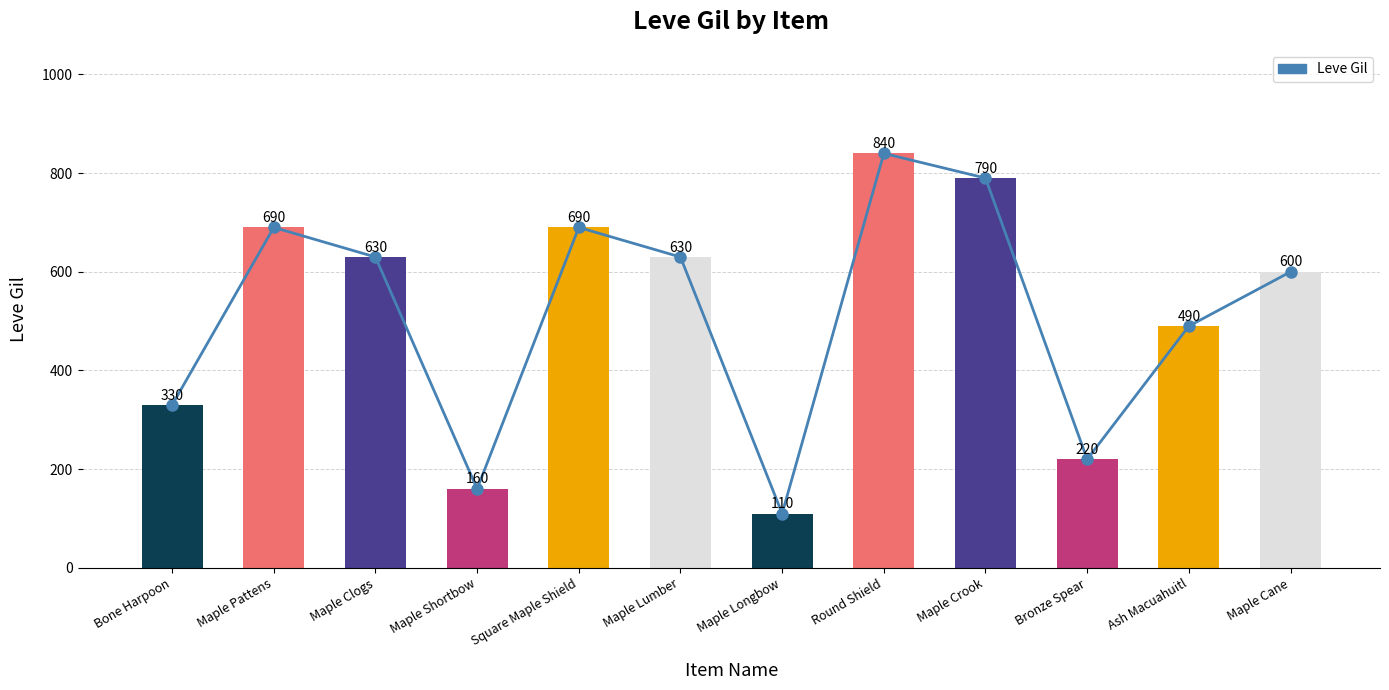

The chart shows a value of 790 at Maple Crook. True or false?

True